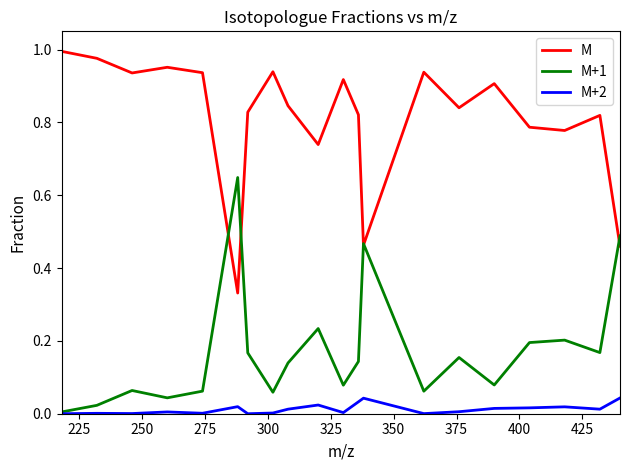

What are all the series names shown in the legend?

M, M+1, M+2